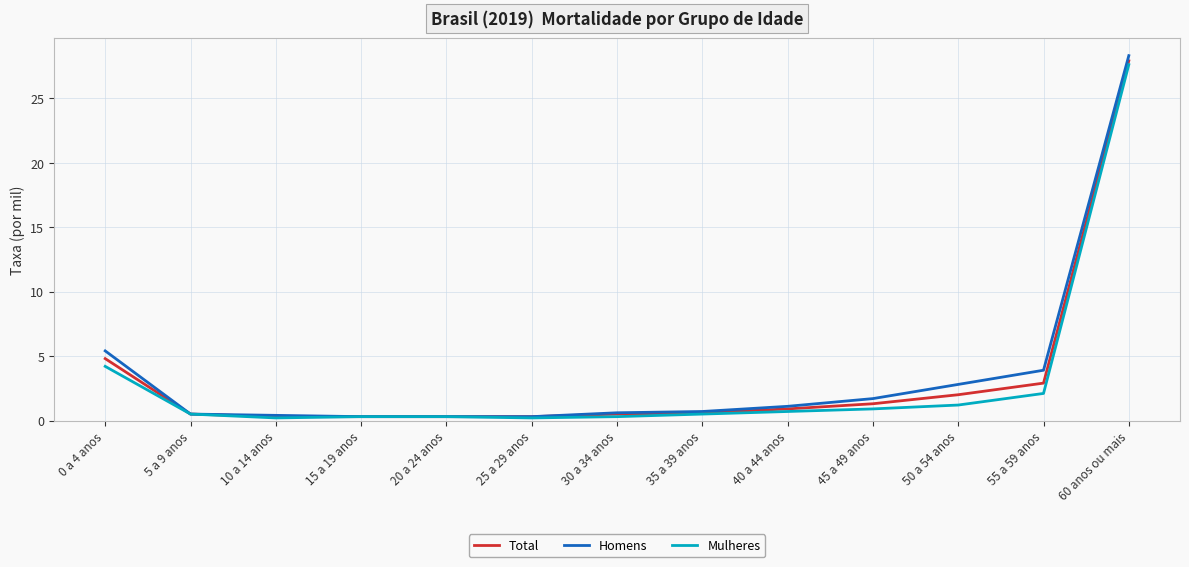

What are all the series names shown in the legend?

Total, Homens, Mulheres